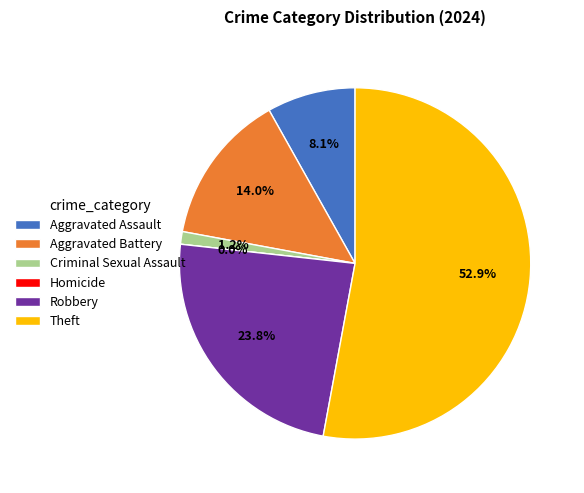

What is the change in value from Aggravated Battery to Theft?

+67